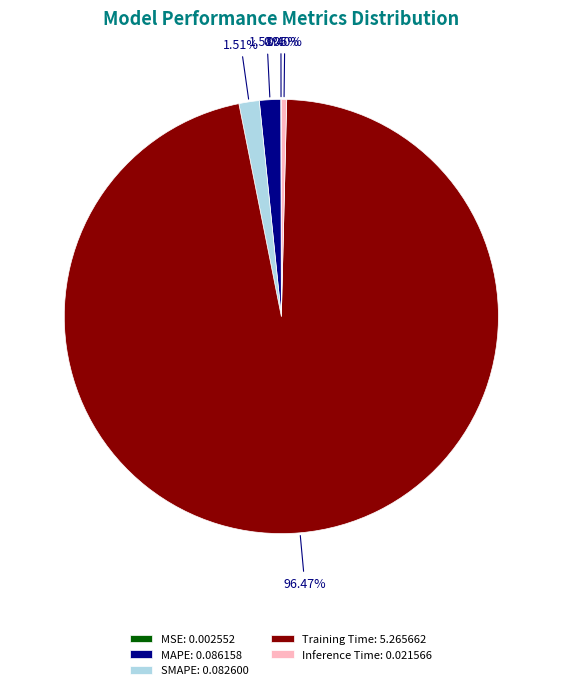

Is Training Time: 5.265662 the majority of the pie?

Yes